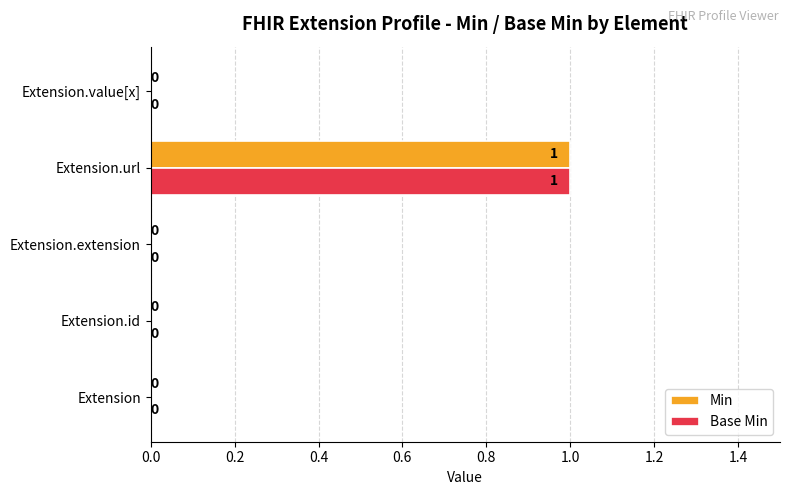

The value of Base Min at Extension.value[x] is 0. True or false?

True